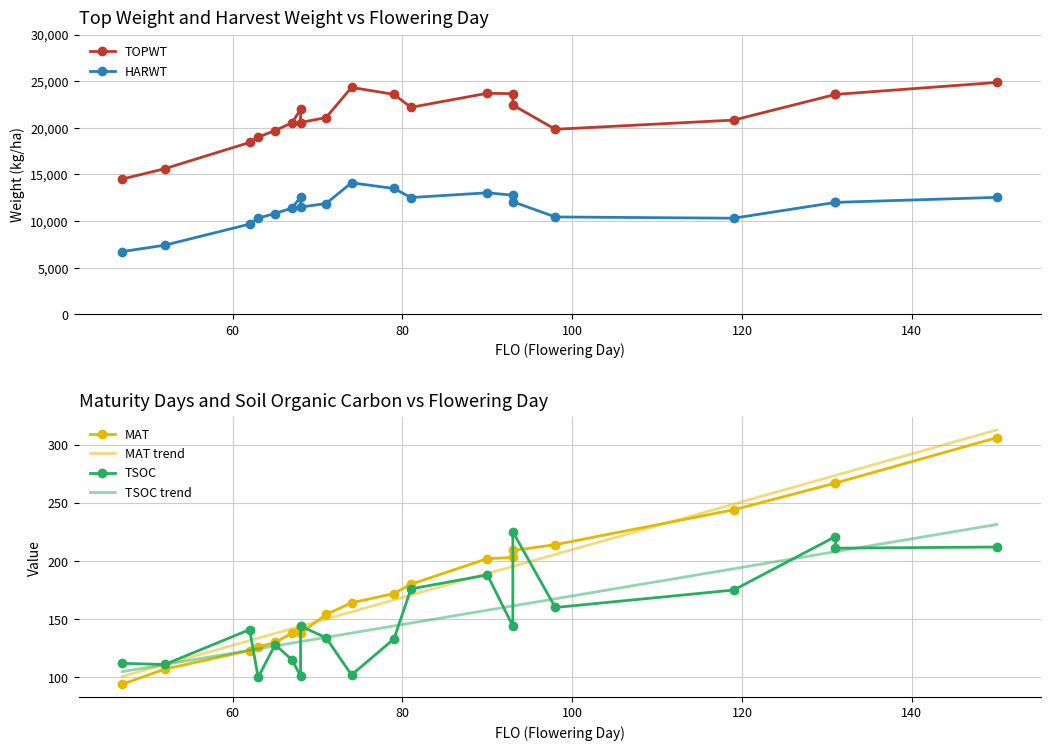

Rank the series by their maximum value, from lowest to highest.

TSOC, MAT, HARWT, TOPWT